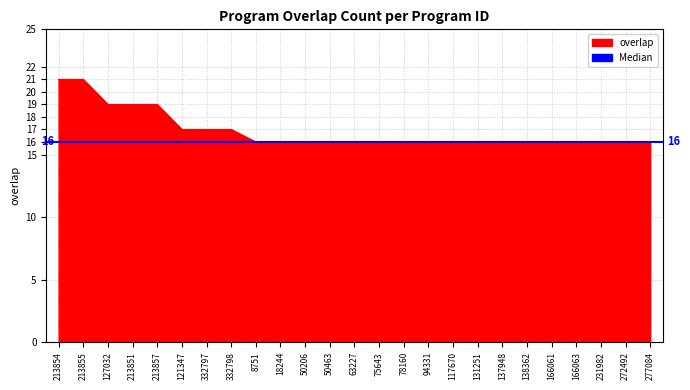

What is the sum of all values?

422